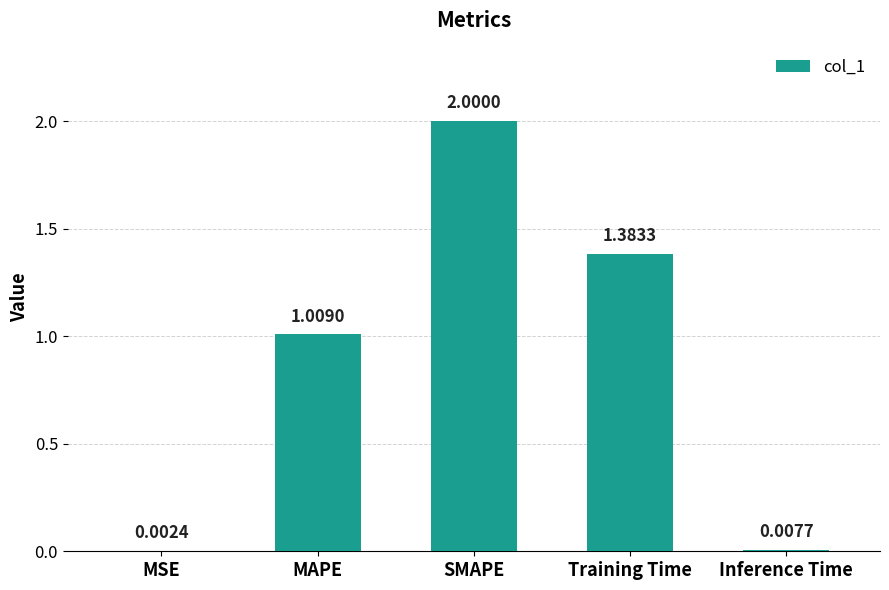

Between SMAPE and Training Time, which is larger?

SMAPE